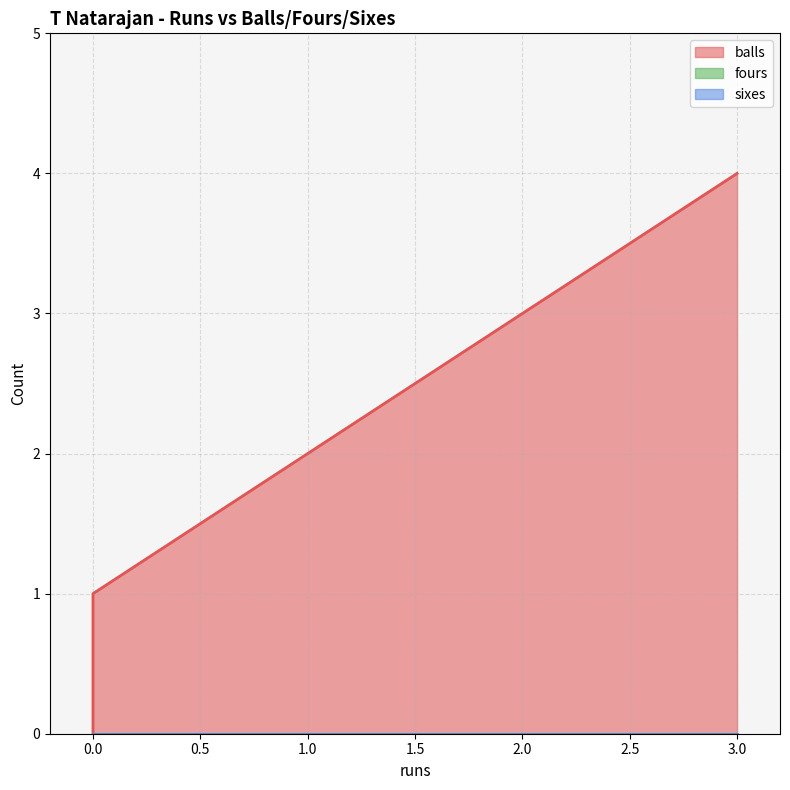

What is the difference between the highest and lowest values at 3?

4